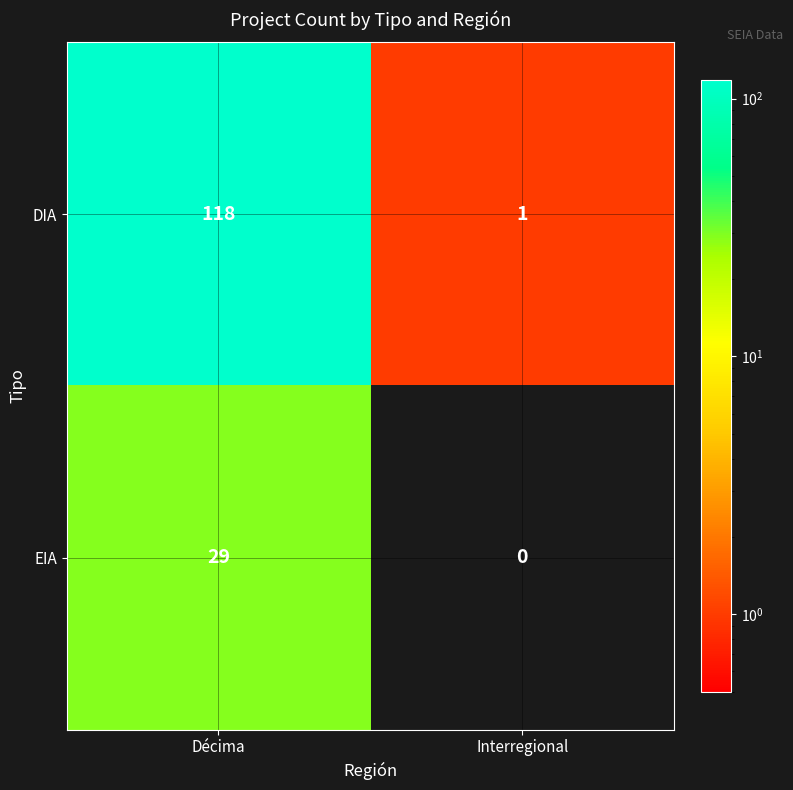

At how many categories does at least one series exceed 64?

1